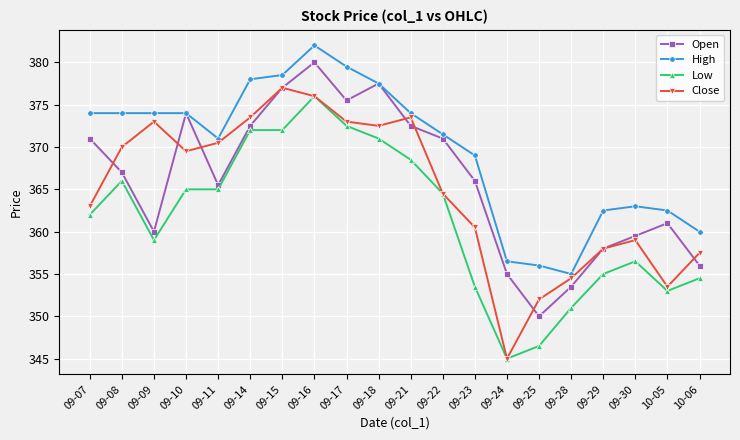

How many lines are shown in the chart?

4